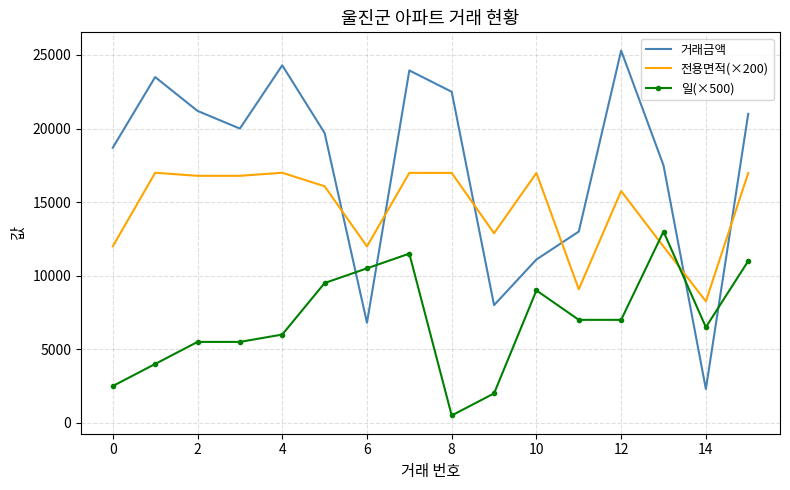

Which series has the largest total across all categories?

거래금액